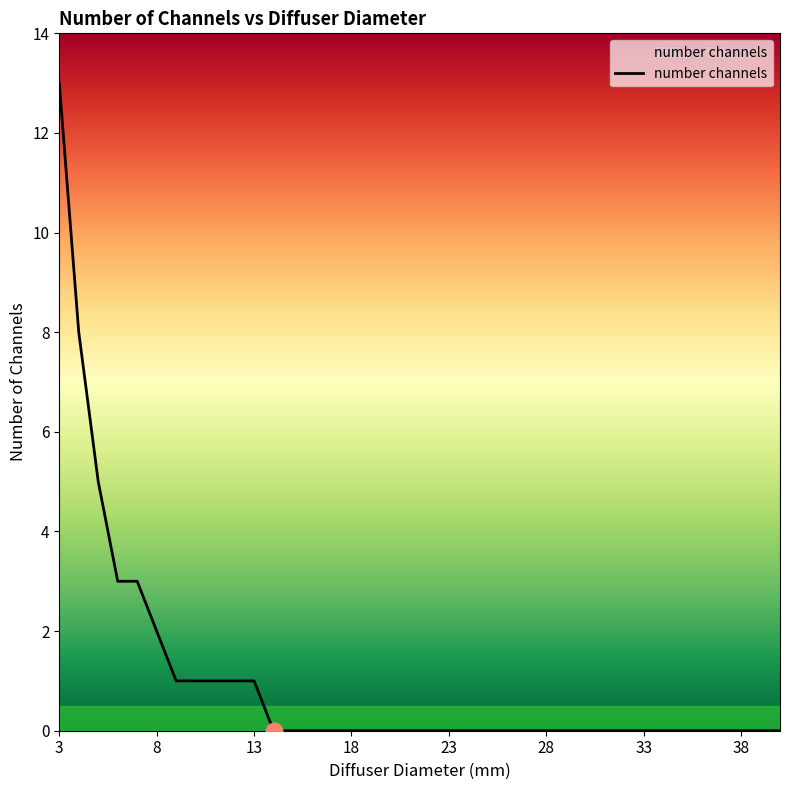

What is the difference between the second highest and minimum values?

8